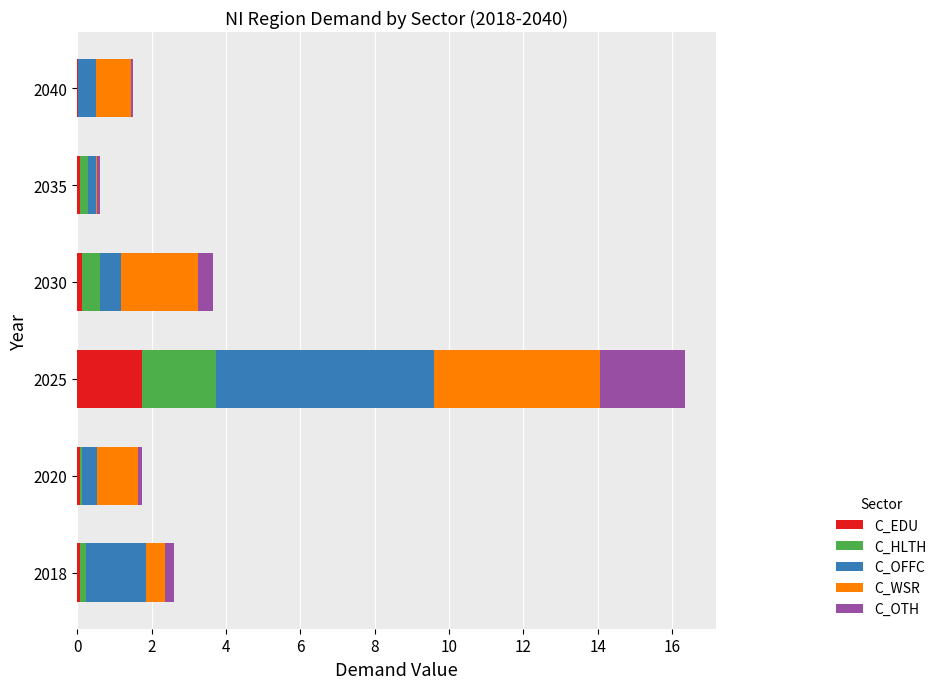

At which category is the sum across all series the highest?

2025